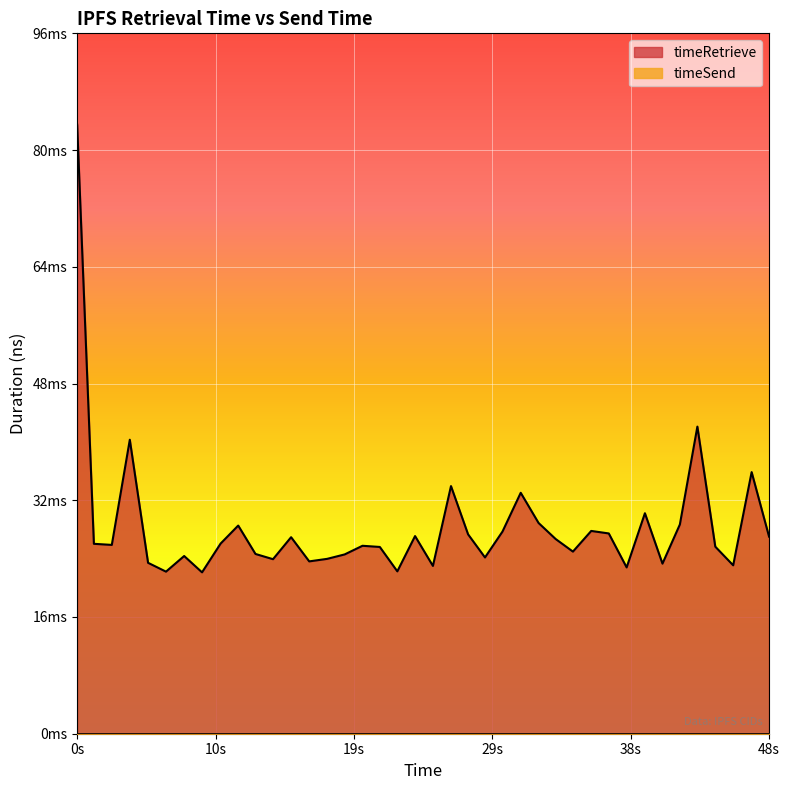

The value at 32 is 17196872. True or false?

False